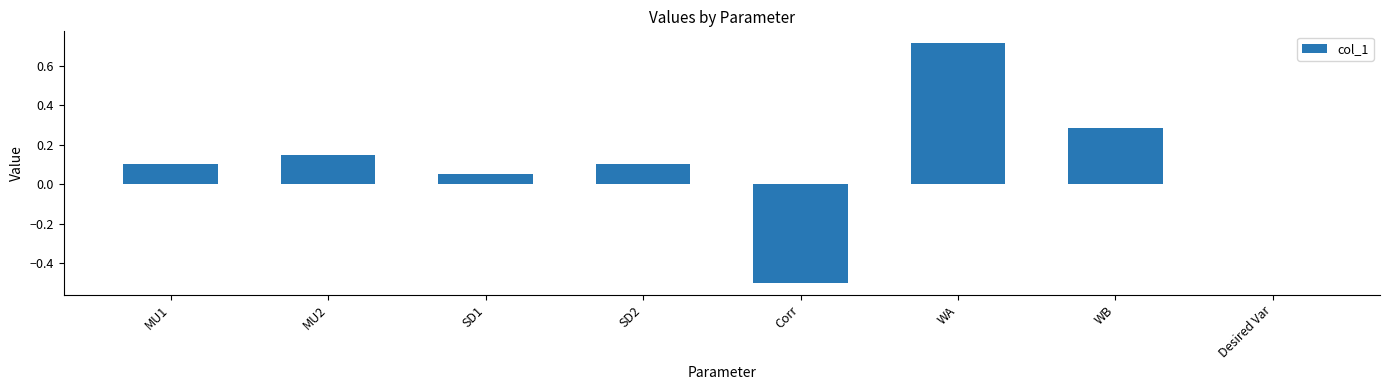

Between WA and Desired Var, which is larger?

WA